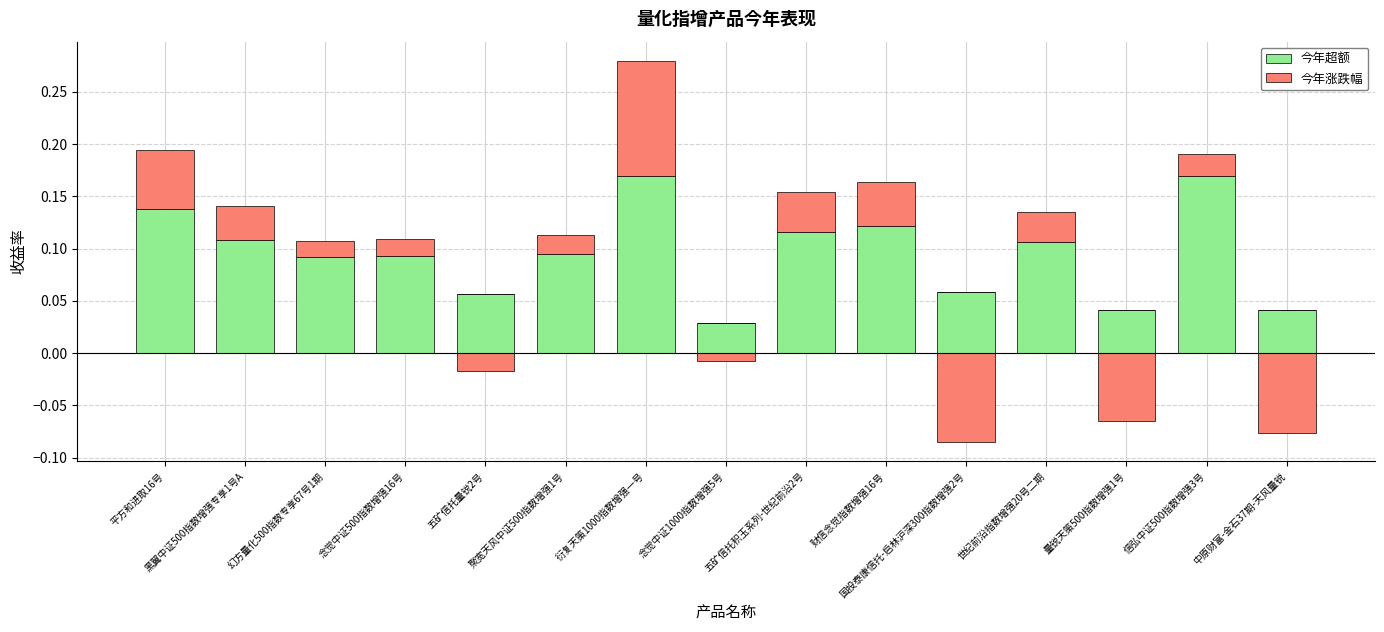

At which label is 今年涨跌幅 closest to 0?

五矿信托量锐2号